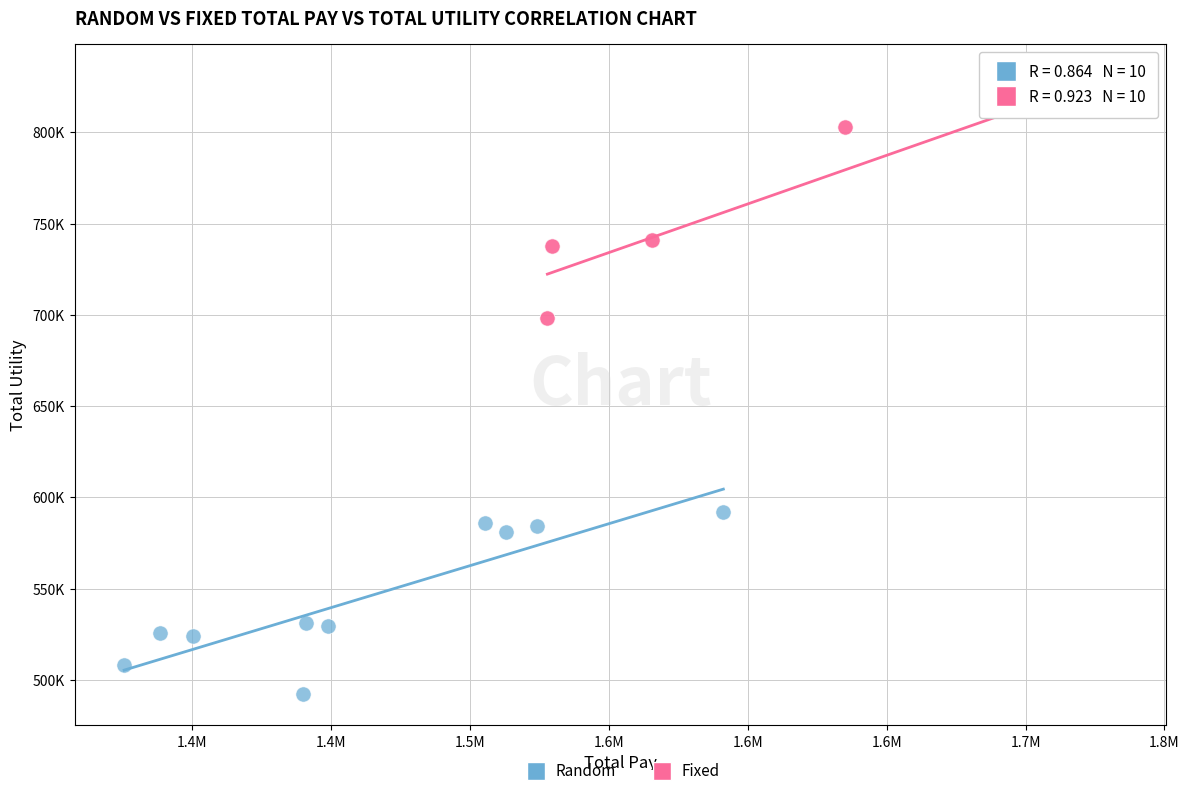

Which series contains the highest Y value?

Fixed